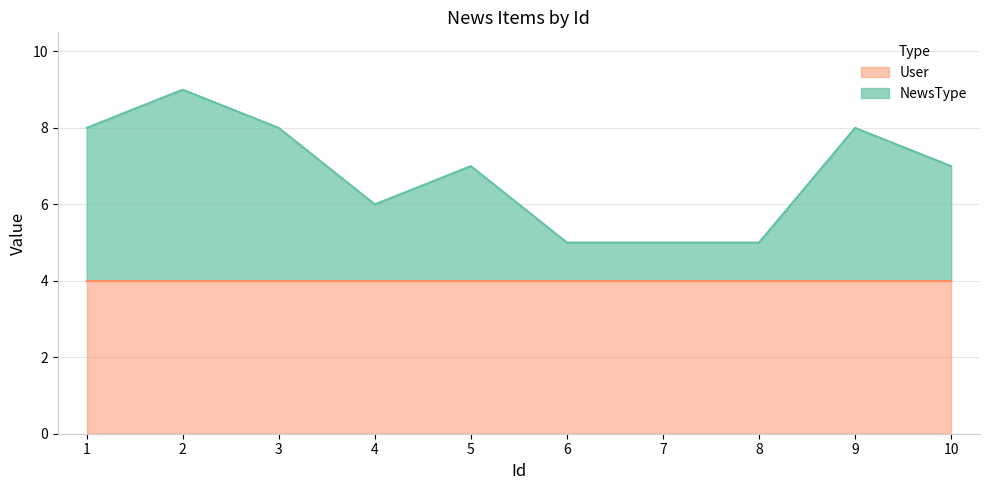

At which label is the value closest to 7?

5